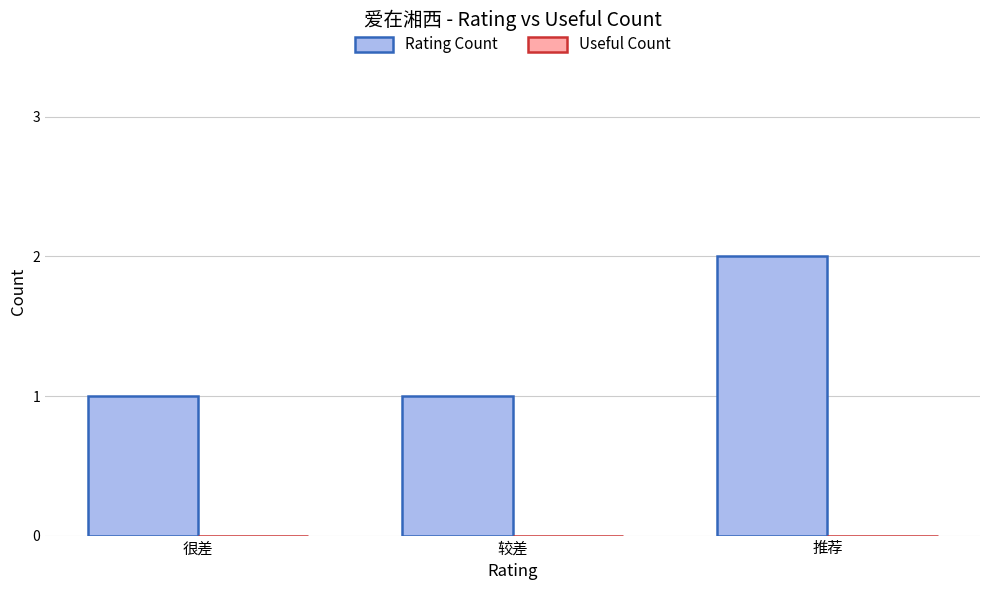

Does the chart contain stacked bars?

No